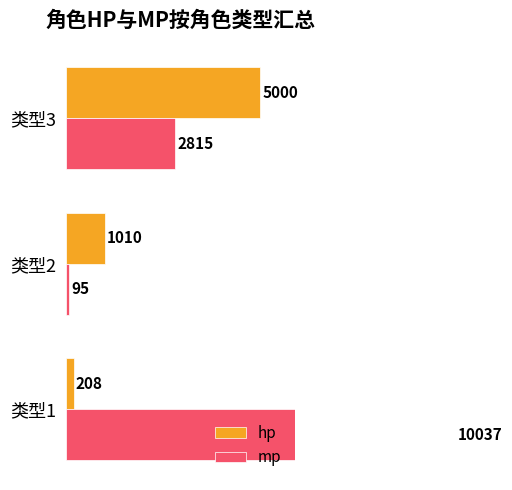

Reading right to left, extract all data points from this chart.

hp: 5000	1010	208
mp: 2815	95	10037